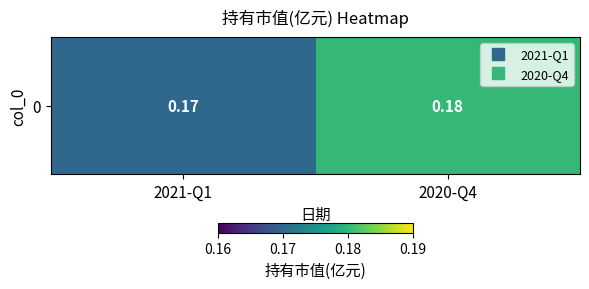

What is the average value?

0.2